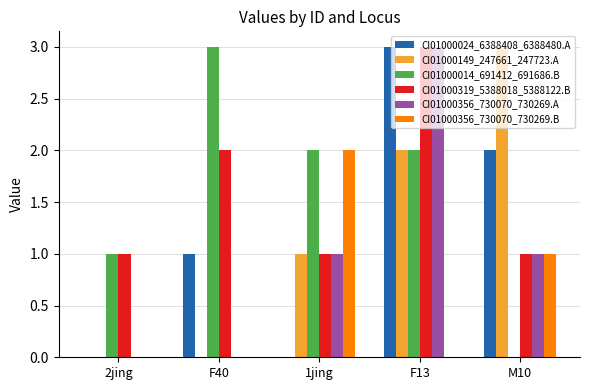

At which category is the sum across all series the highest?

F13